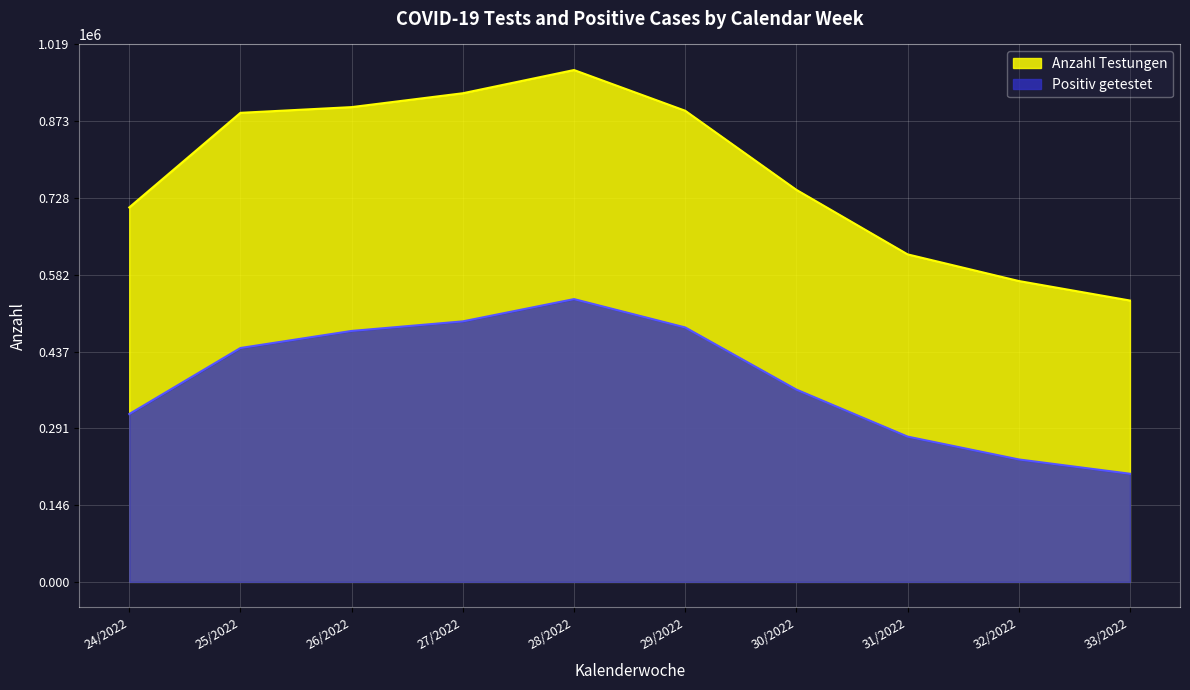

Which category has the lowest value across all series?

33/2022